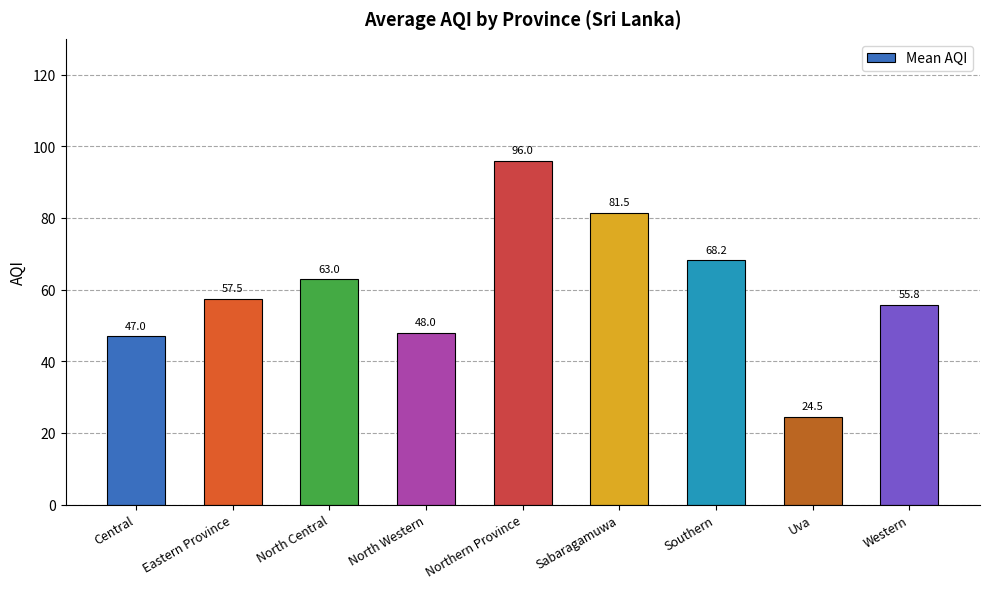

Which has a higher value, Western or North Central?

North Central